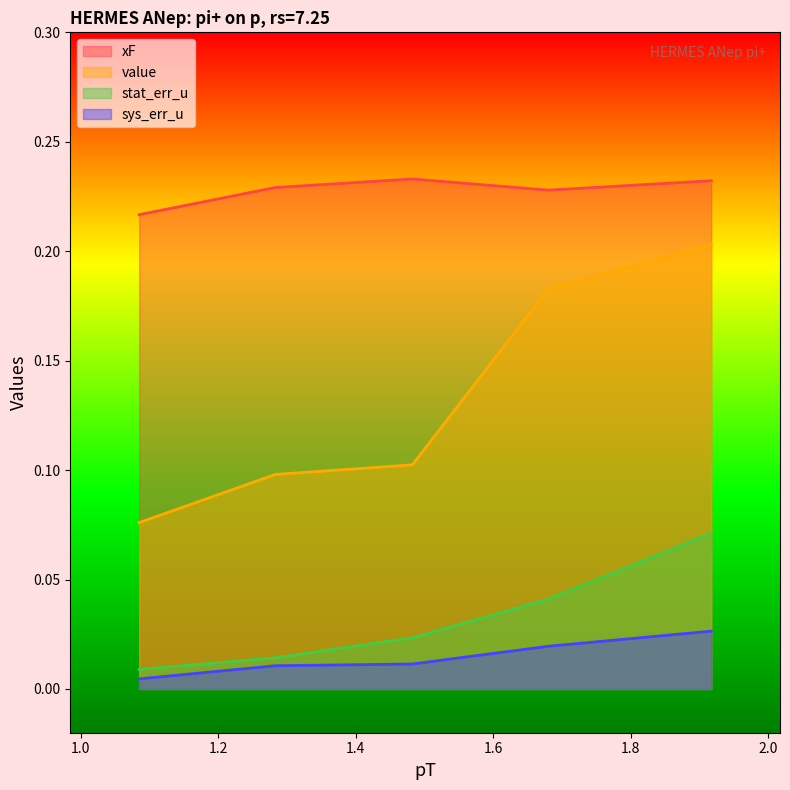

Which series has the largest total across all categories?

xF